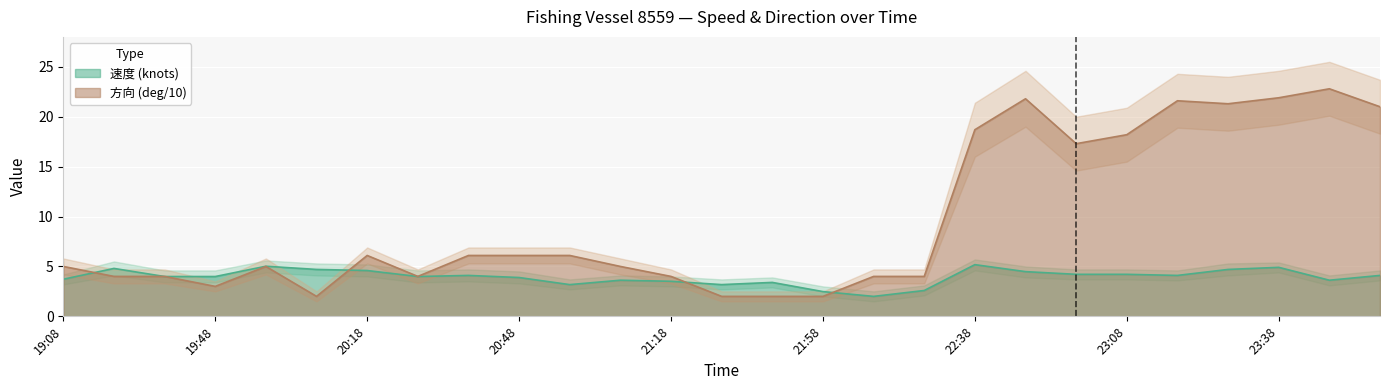

Rank the series at 21:08 from lowest to highest value.

速度 (knots), 方向 (deg/10)